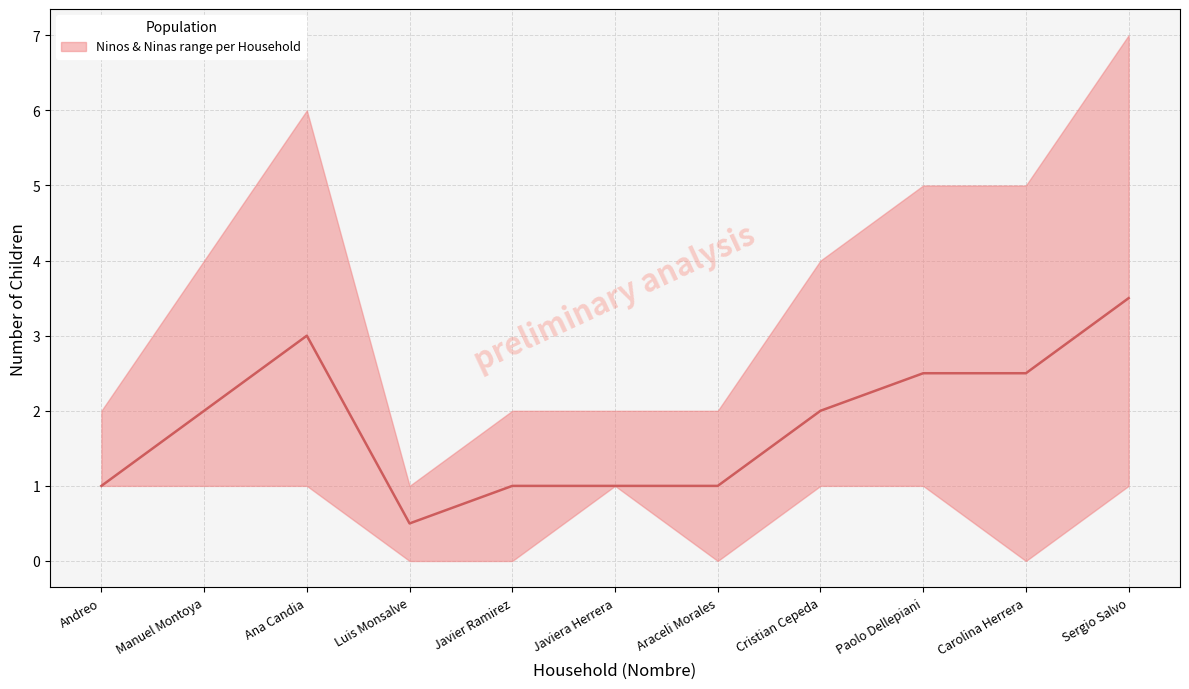

Reading right to left, extract all data points from this chart.

3.5	2.5	2.5	2.0	1.0	1.0	1.0	0.5	3.0	2.0	1.0